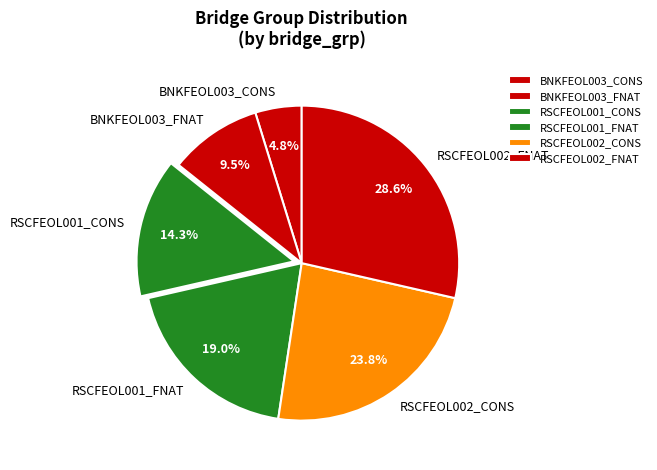

Which has a higher value, RSCFEOL001_CONS or RSCFEOL001_FNAT?

RSCFEOL001_FNAT